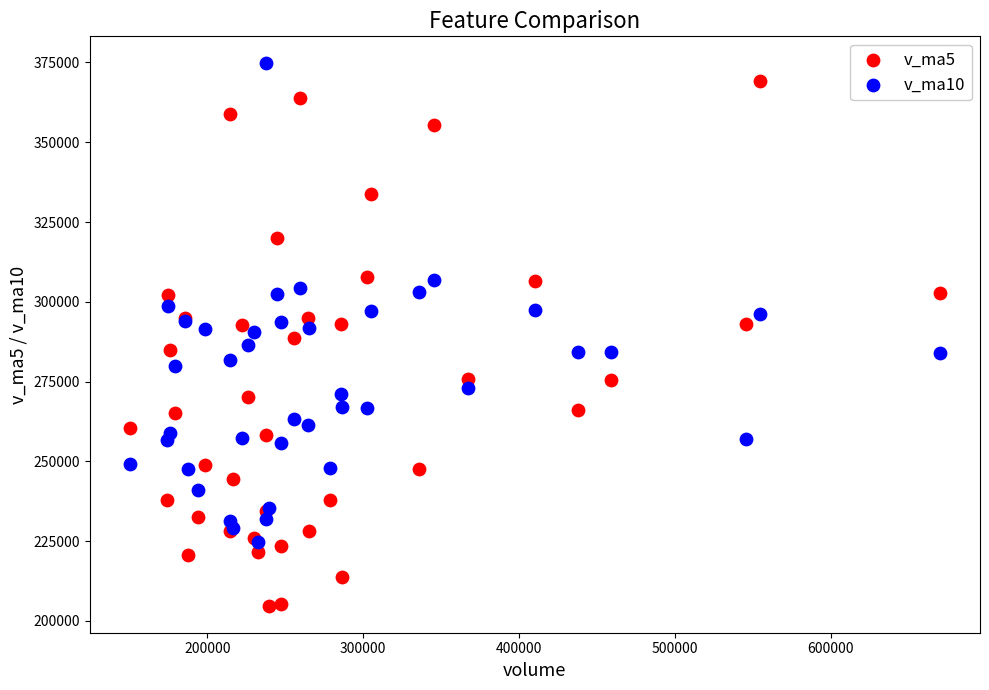

Which series contains the lowest Y value?

v_ma5